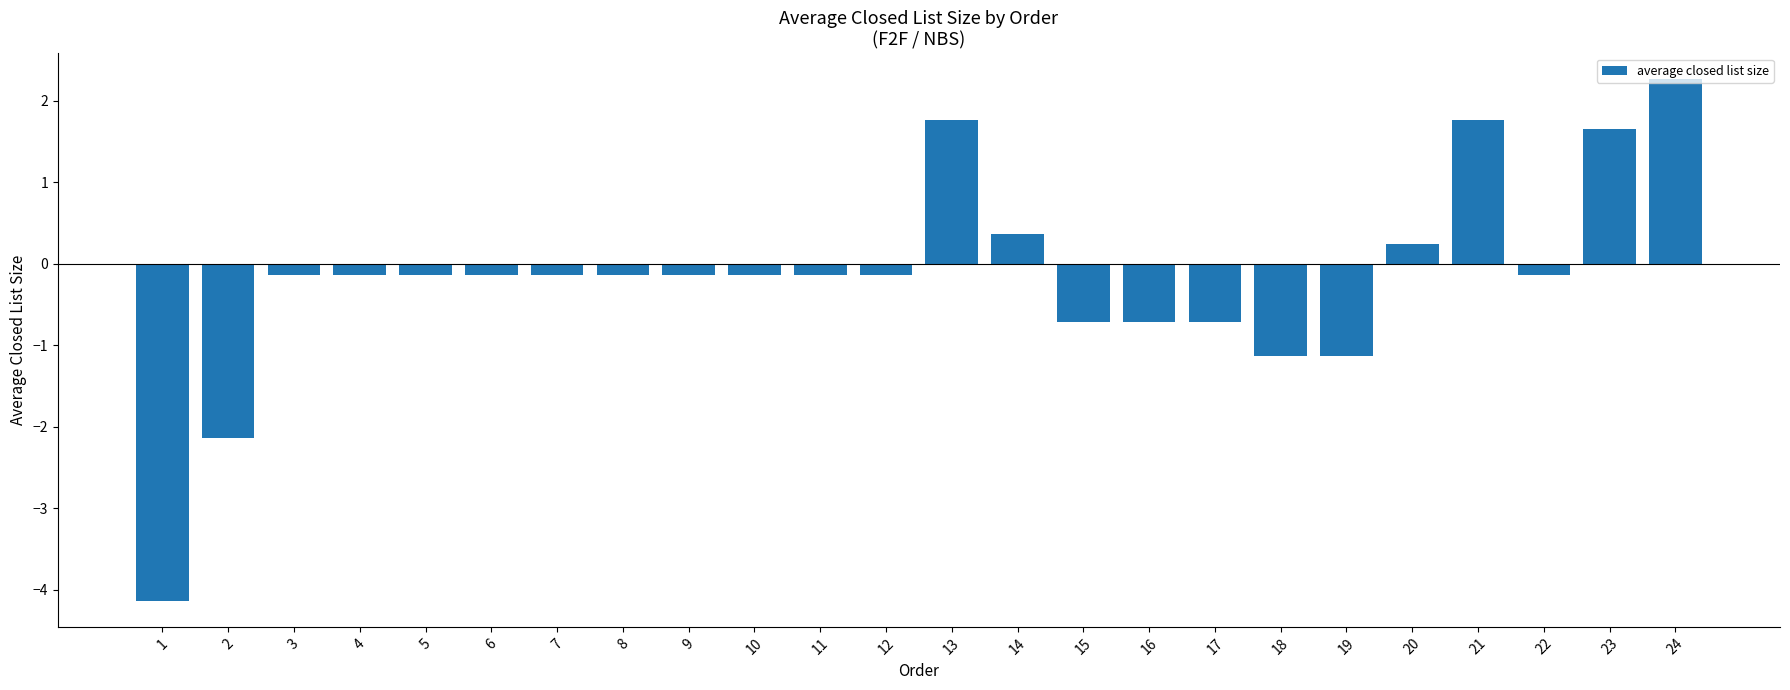

What is the sum of the values at 16 and 3?

-0.8